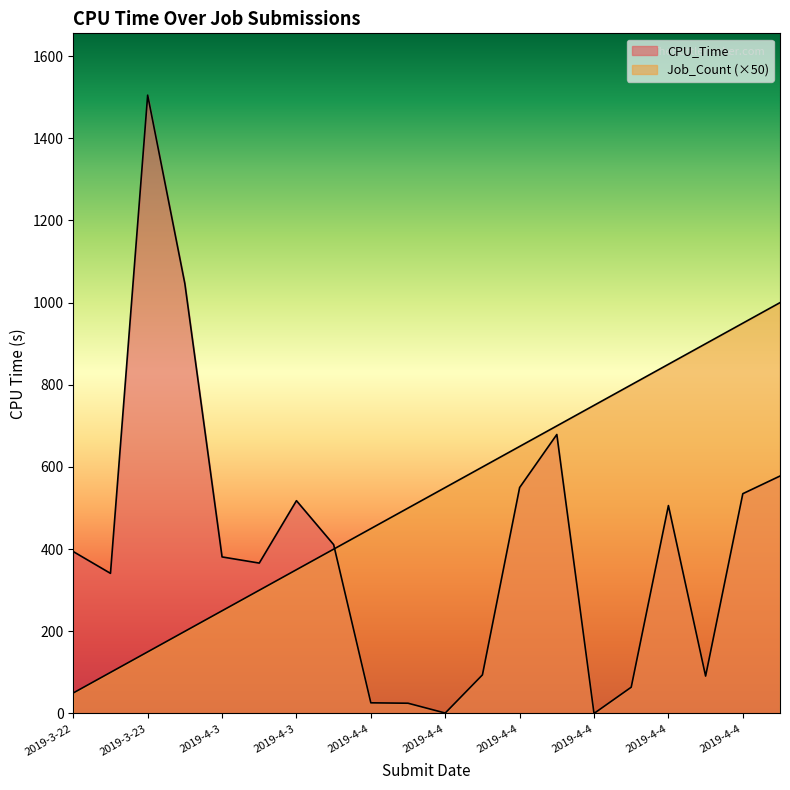

Read the Job_Count value at 2019-4-4.

1000.0